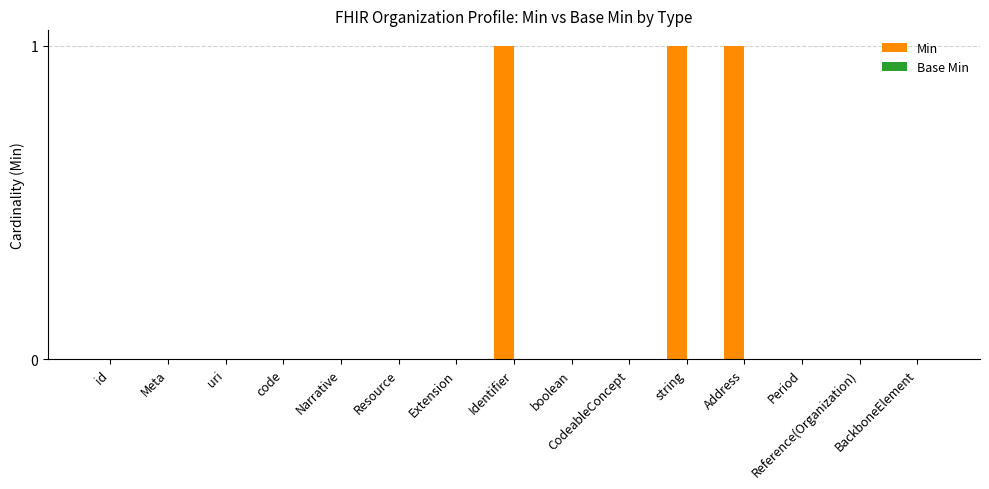

What is the sum of all values?

3